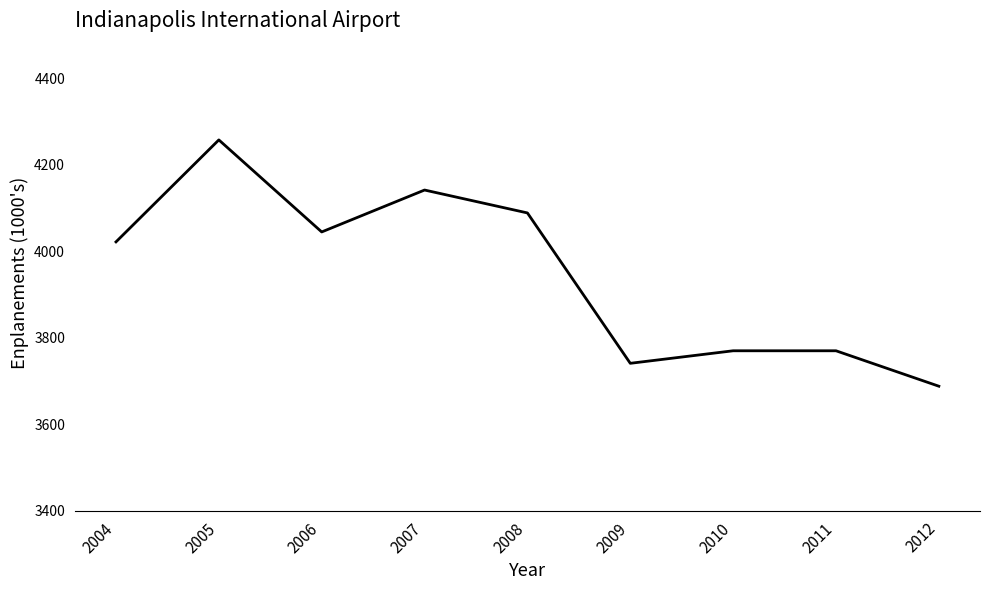

What is the average value?

3947